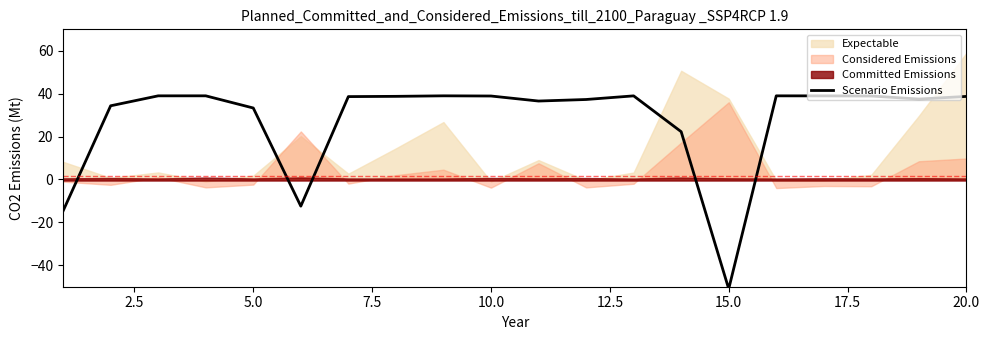

Is it true that Scenario Emissions equals 38.9 at 10.0?

True